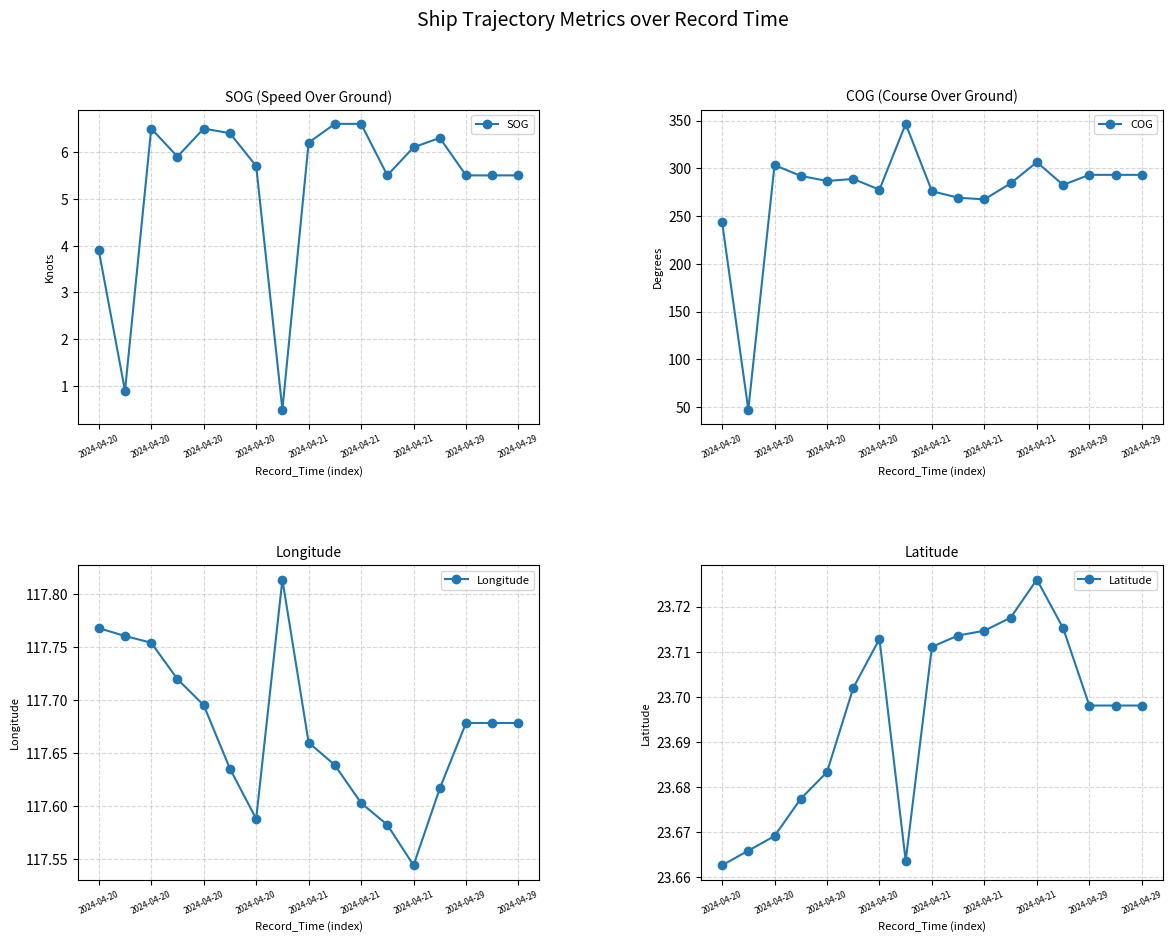

How many data points in COG are above 286?

9